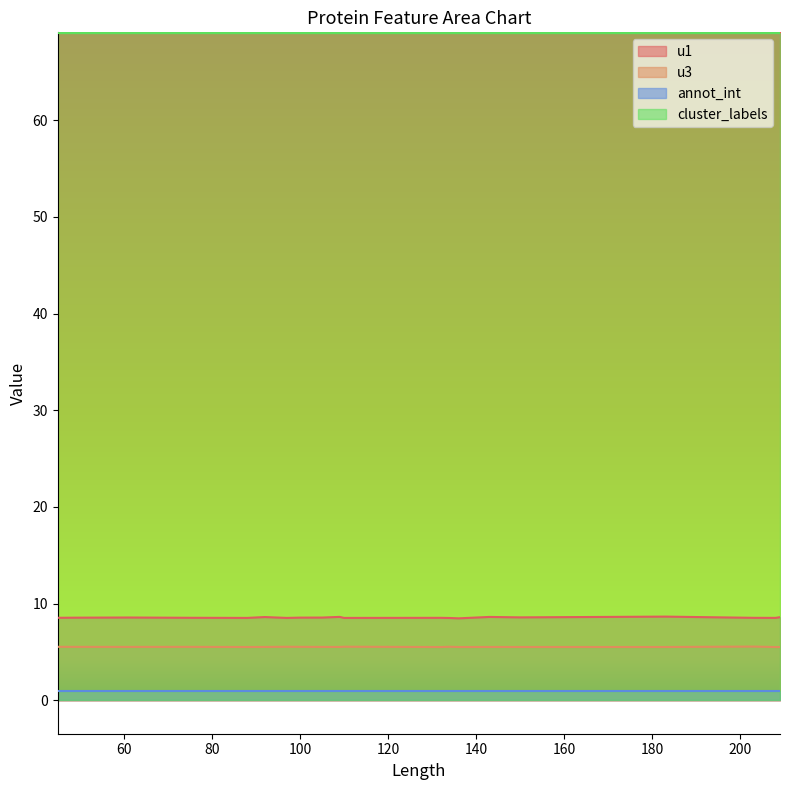

True or false: annot_int and u3 cross at least once.

False